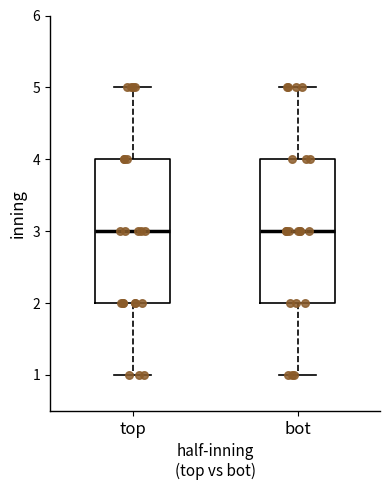

Reading left to right, read every box against the y-axis: the position of its median line, the range the box covers, and the ends of its whiskers. The values are not printed on the chart, so give them approximately, as read against the axis.

top: median 3, box 2 to 4, whiskers 1 to 5
bot: median 3, box 2 to 4, whiskers 1 to 5